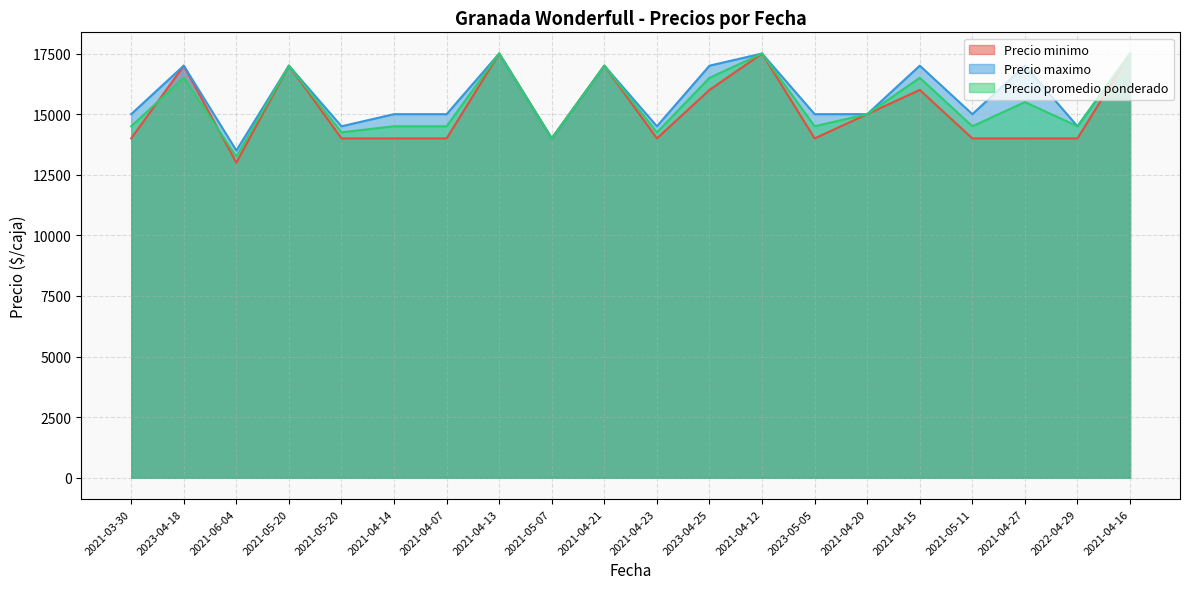

What is the label of the 14th point from the left?

2023-05-05